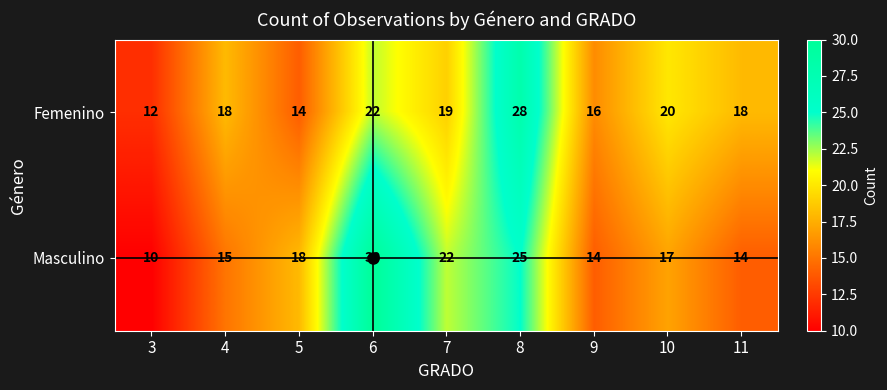

List the series in order of their overall mean, highest first.

Femenino, Masculino